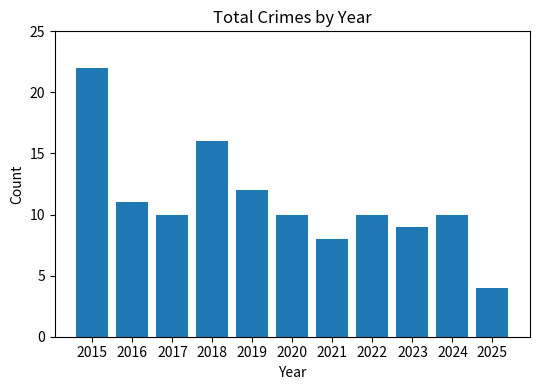

What is the value of the 2nd bar from the left?

11